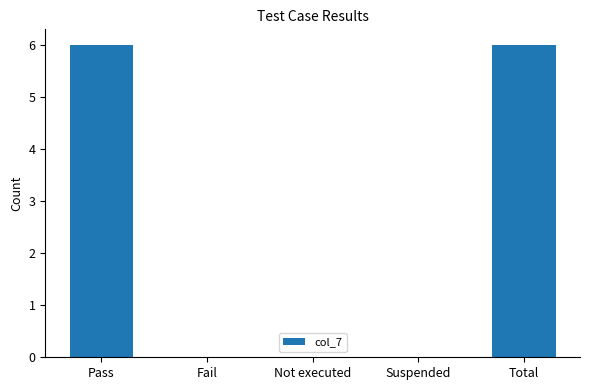

What is the sum of all values?

12